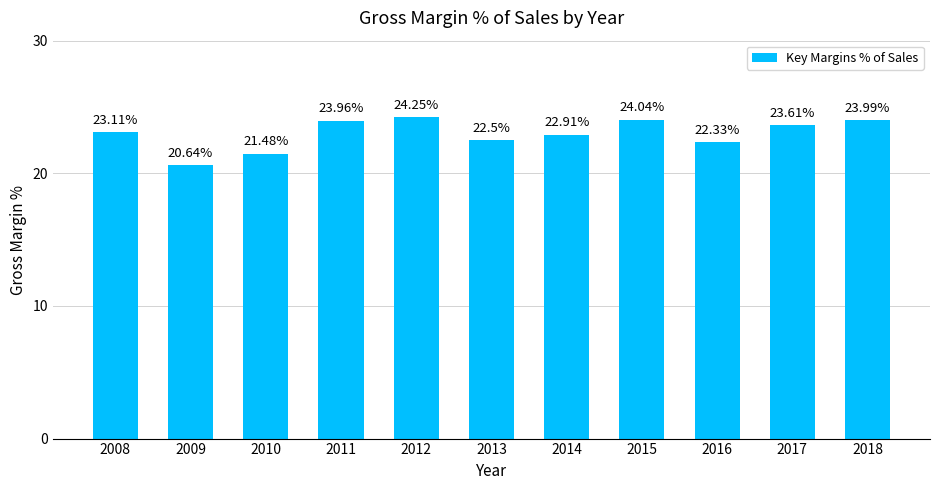

What is the smallest value displayed?

20.6